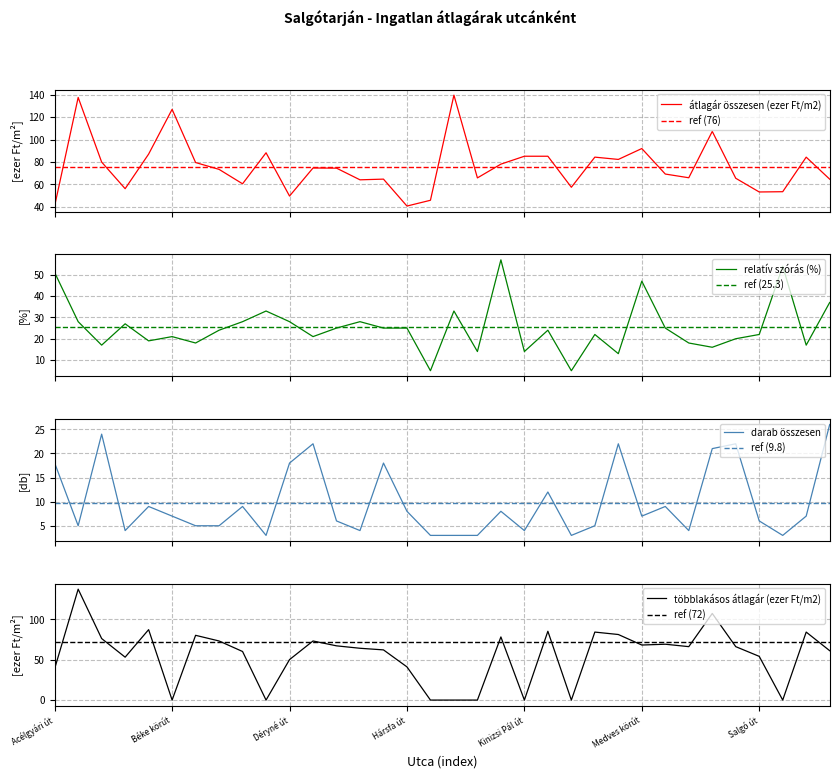

How many distinct data groups are displayed?

4